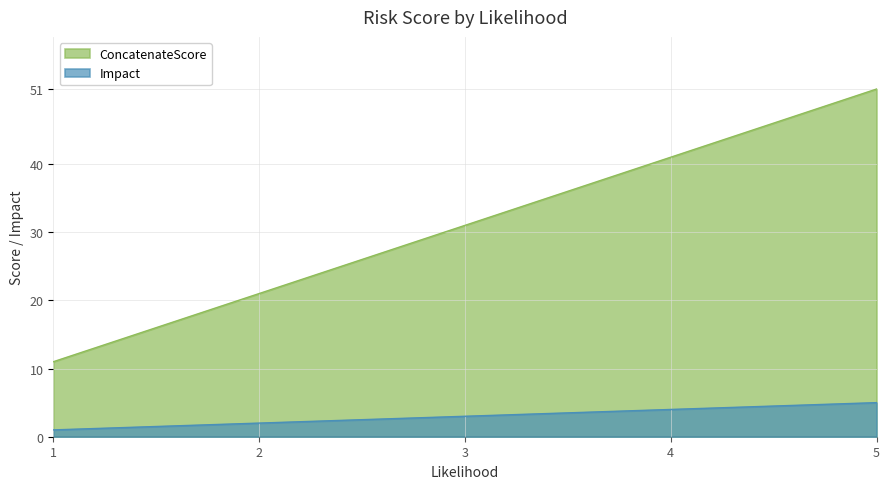

Where is Impact nearest to the value 3?

3